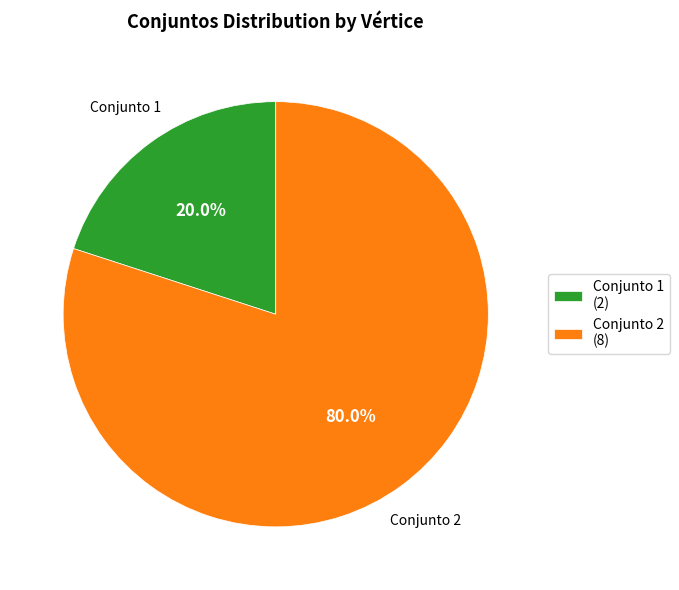

What portion of the pie excludes Conjunto 2 (8)?

20.0%